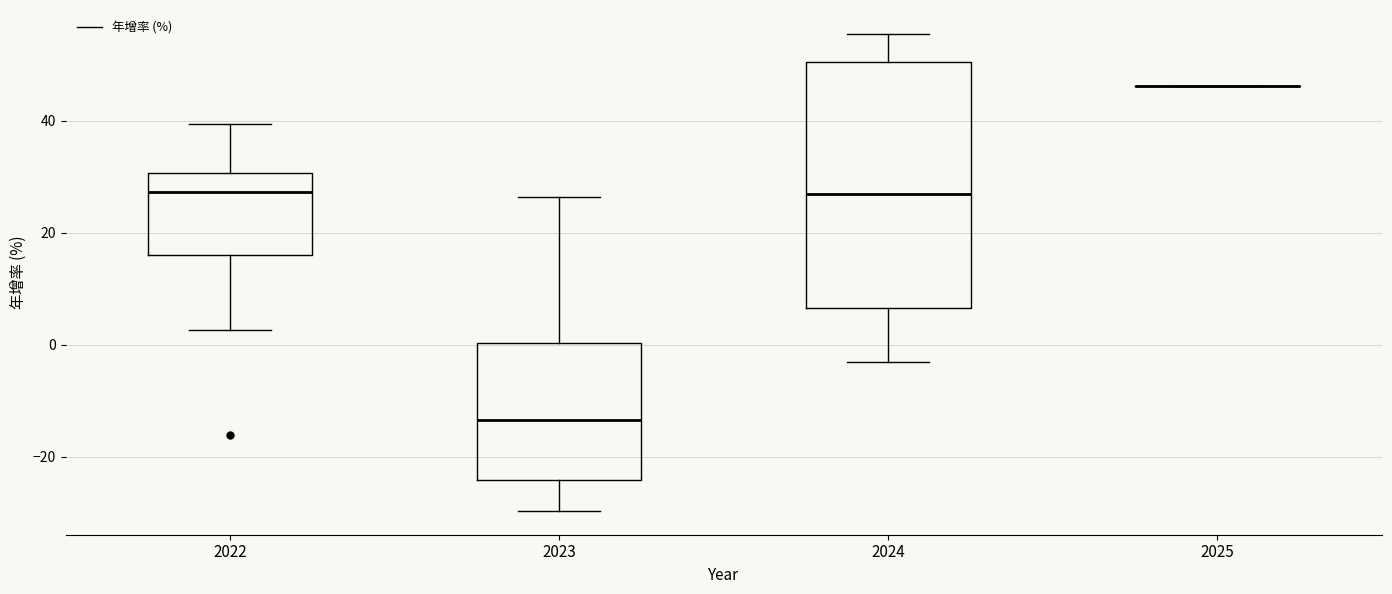

Reading left to right, read every box against the y-axis: the position of its median line, the range the box covers, and the ends of its whiskers. The values are not printed on the chart, so give them approximately, as read against the axis.

2022: median 28, box 16 to 30, whiskers 2 to 40
2023: median -14, box -24 to 0, whiskers -30 to 26
2024: median 26, box 6 to 50, whiskers -4 to 56
2025: box collapsed to a line at 46, whiskers 46 to 46